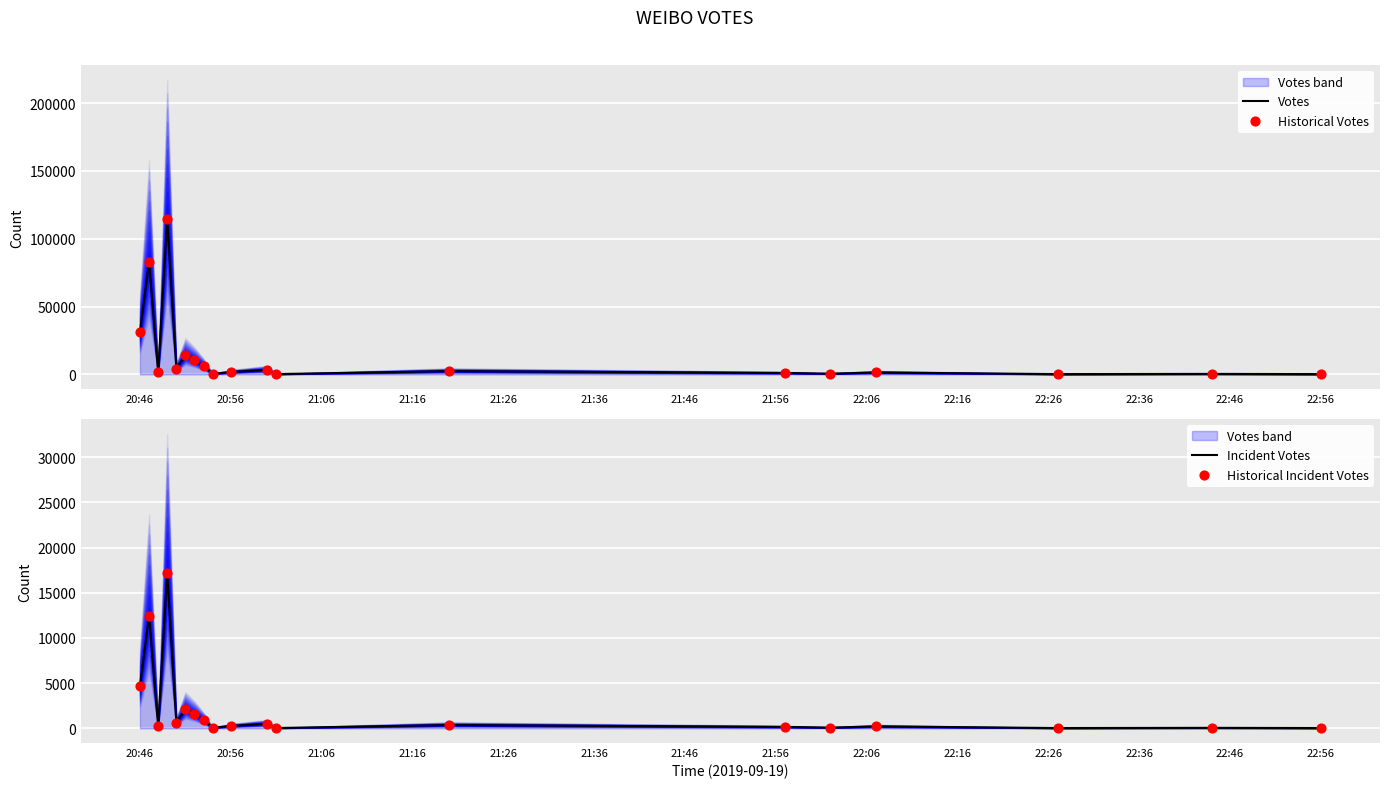

Which series has the widest spread of Y values?

Votes